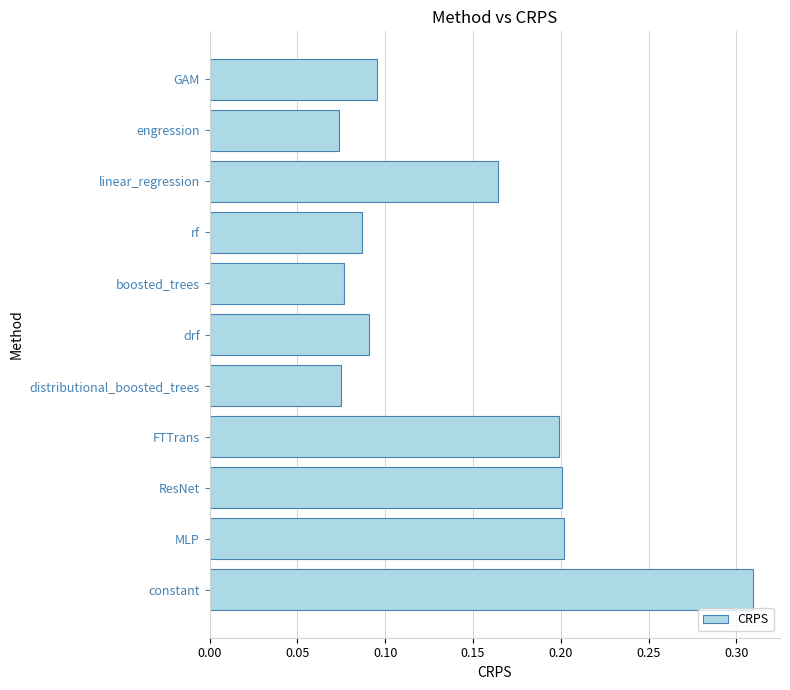

How many values are between 0 and 1?

11